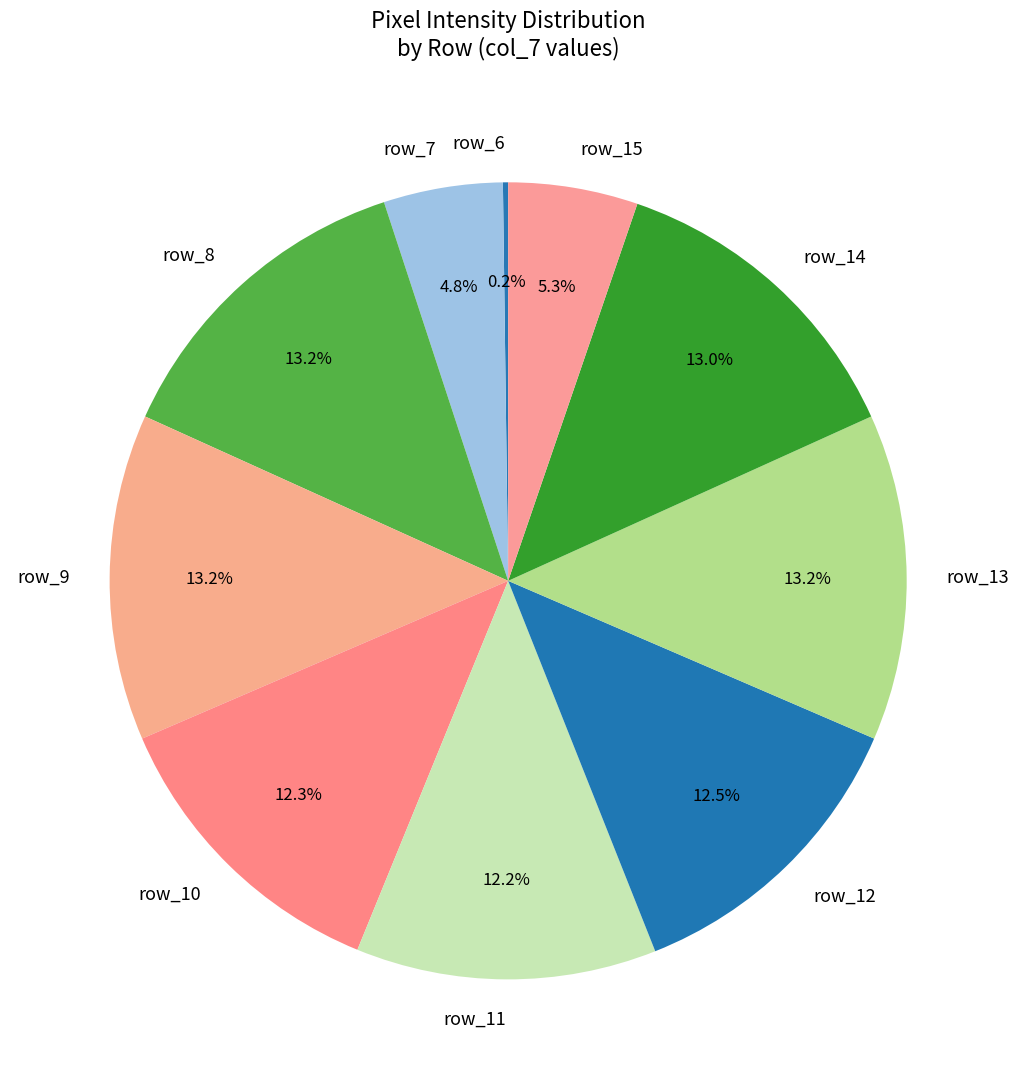

Approximately how many times larger is the value at row_9 compared to row_13?

1.0